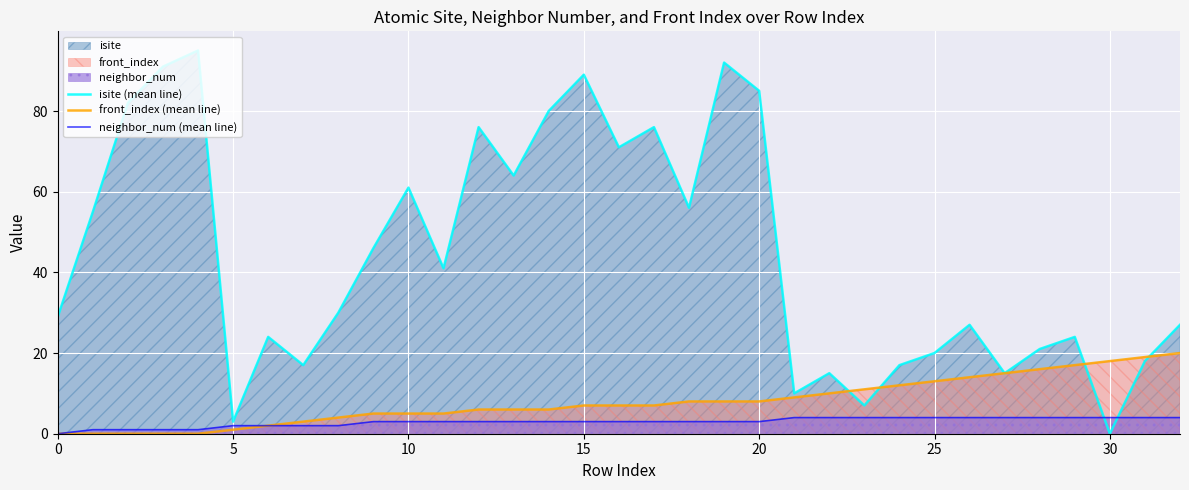

At which label does neighbor_num (mean line) first exceed 3?

21